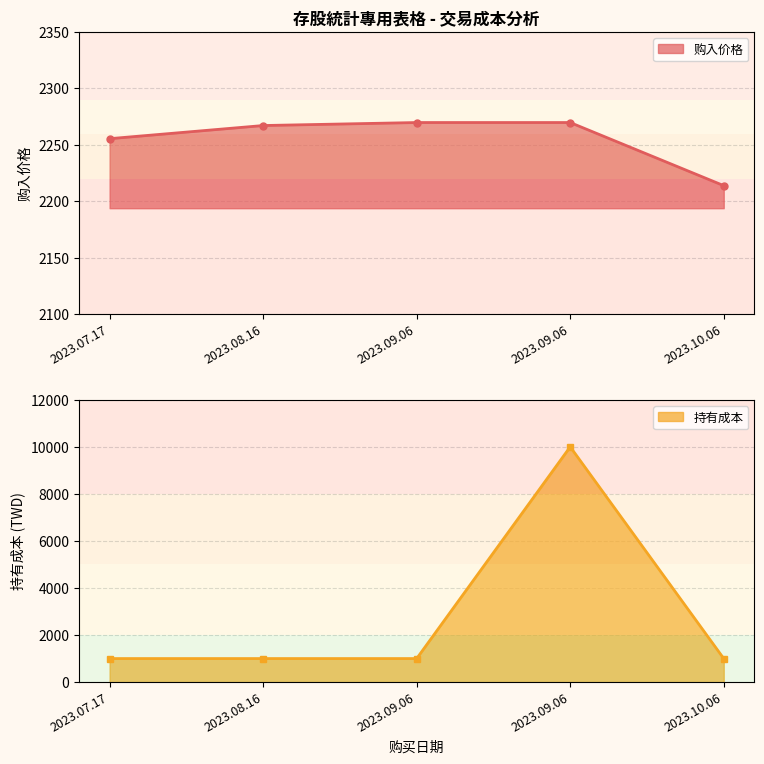

Reading left to right, list all the values displayed in this chart.

购入价格: 2255.4	2267.1	2269.7	2269.7	2213.8
持有成本: 1000.0	1000.0	1000.0	10001.0	1000.0